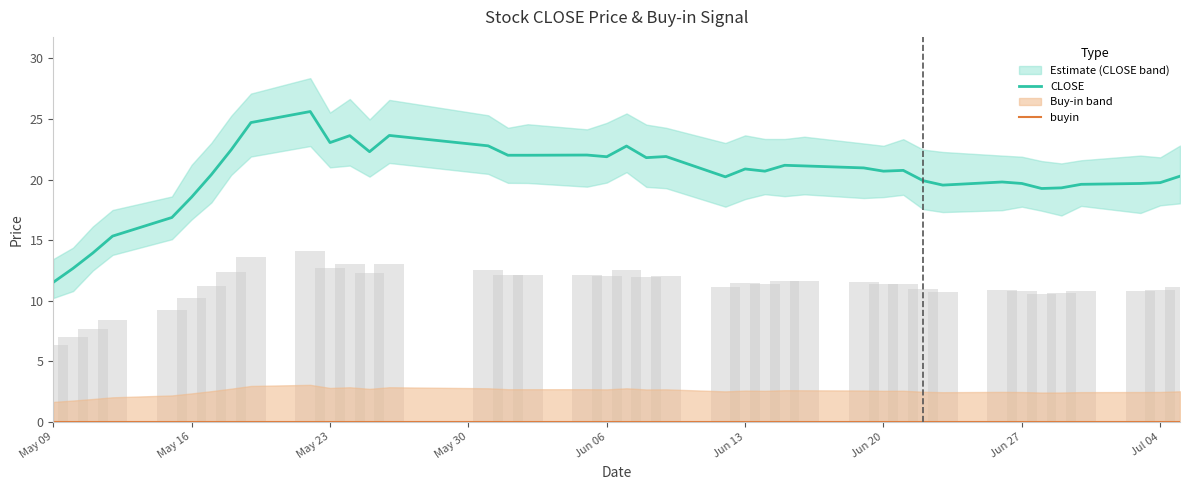

Which category has the lowest value in the CLOSE series?

May 09